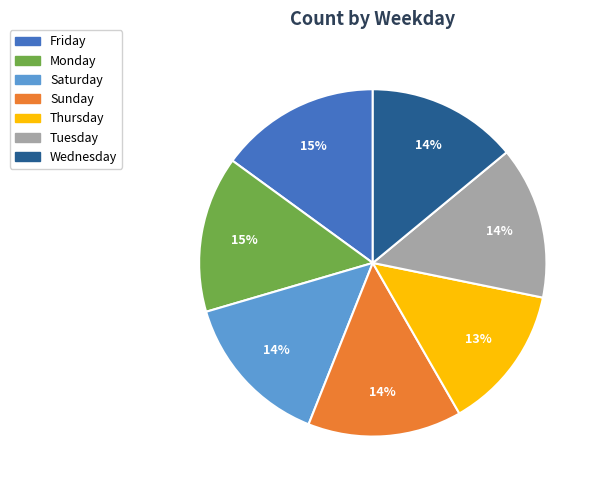

Which slice is the smallest?

Thursday